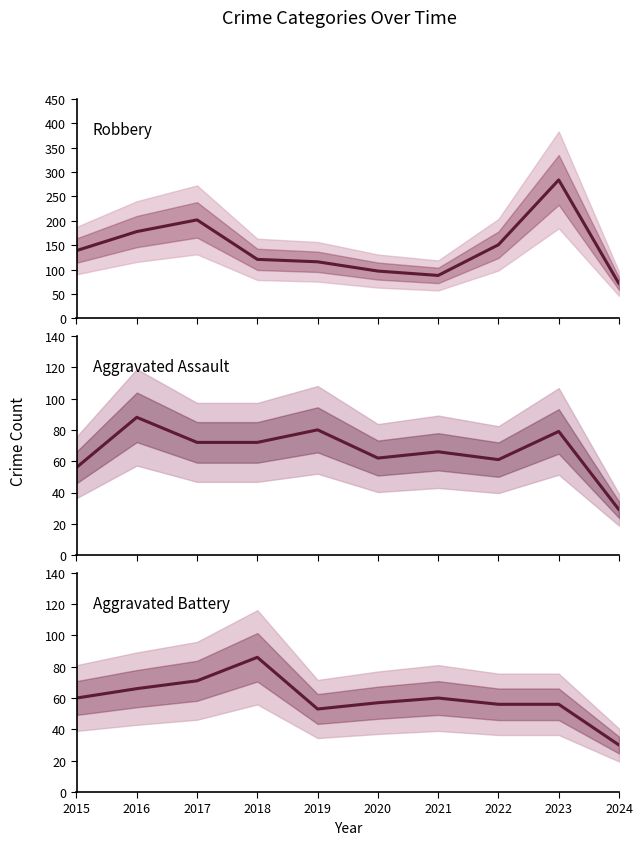

At which label does Aggravated Battery reach its peak?

2018